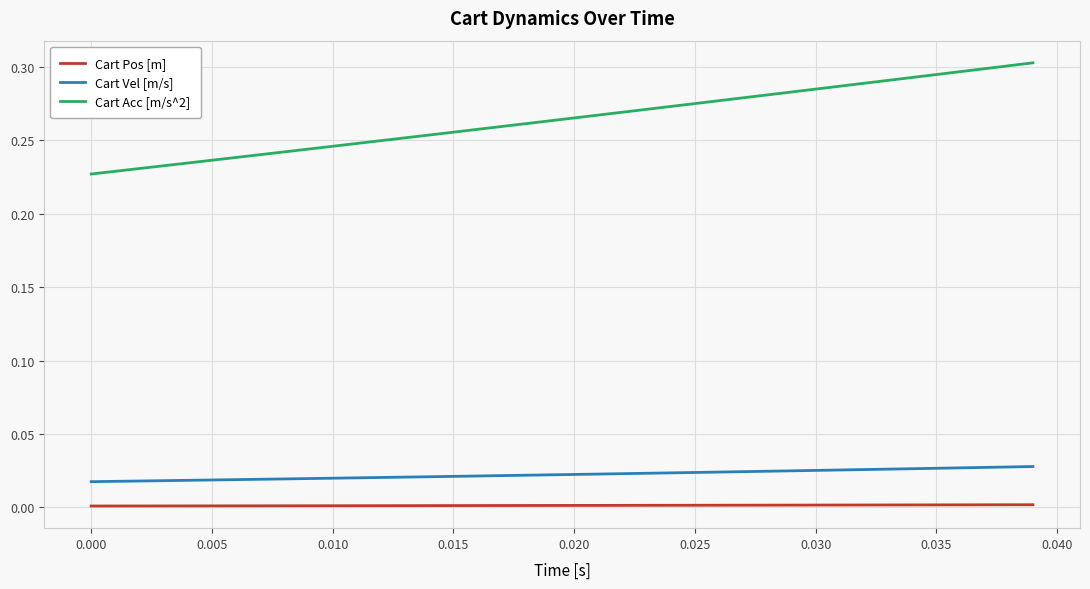

True or false: Cart Pos [m] and Cart Vel [m/s] cross at least once.

False